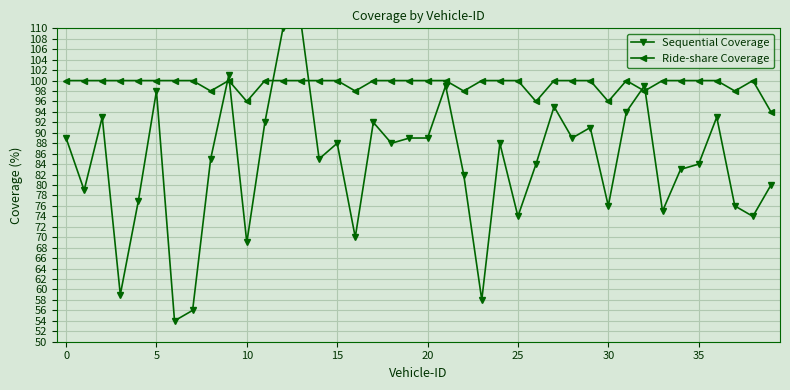

Rank the series by their maximum value, from lowest to highest.

Ride-share Coverage, Sequential Coverage